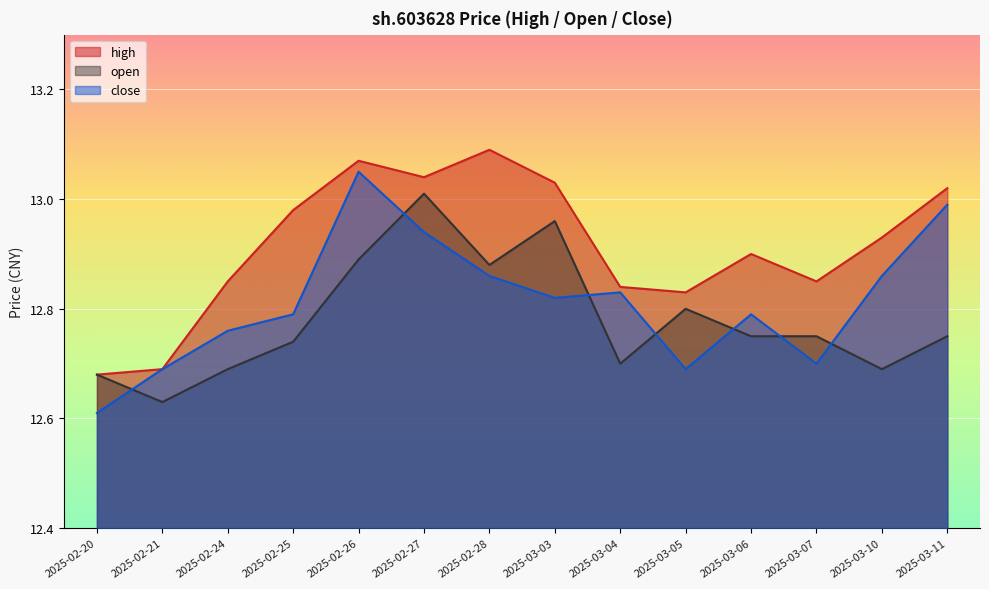

Read the high value at 2025-03-07.

12.8